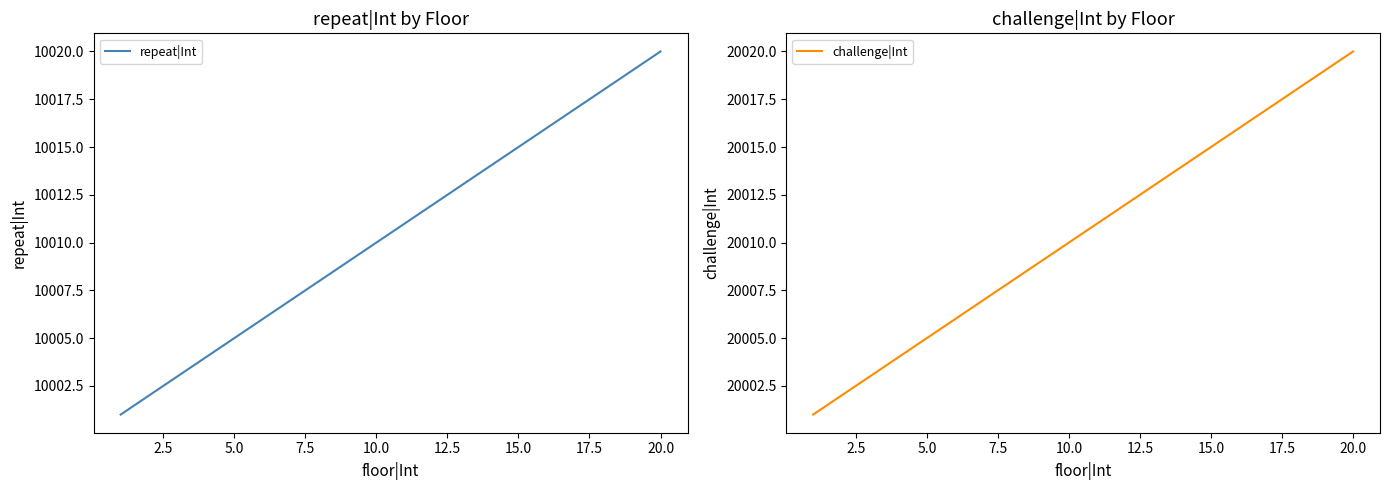

True or false: repeat|Int has more than 1 points higher than both neighbors.

False